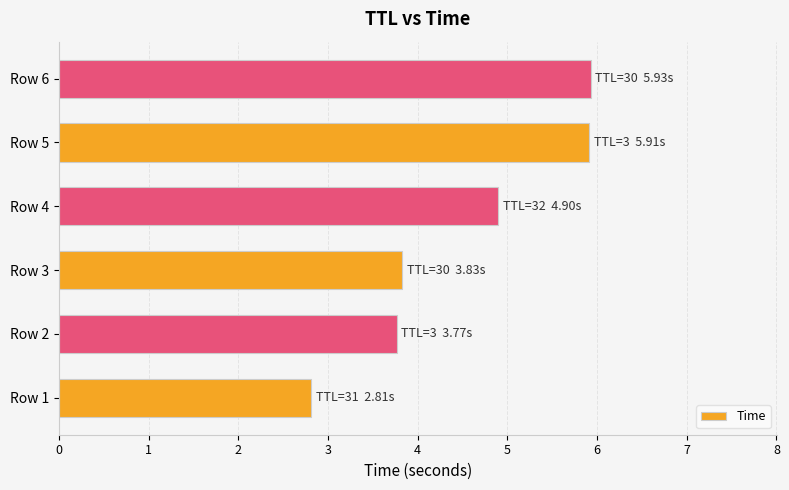

Reading bottom to top, what are all the values shown in this chart?

Row 1=2.8	Row 2=3.8	Row 3=3.8	Row 4=4.9	Row 5=5.9	Row 6=5.9